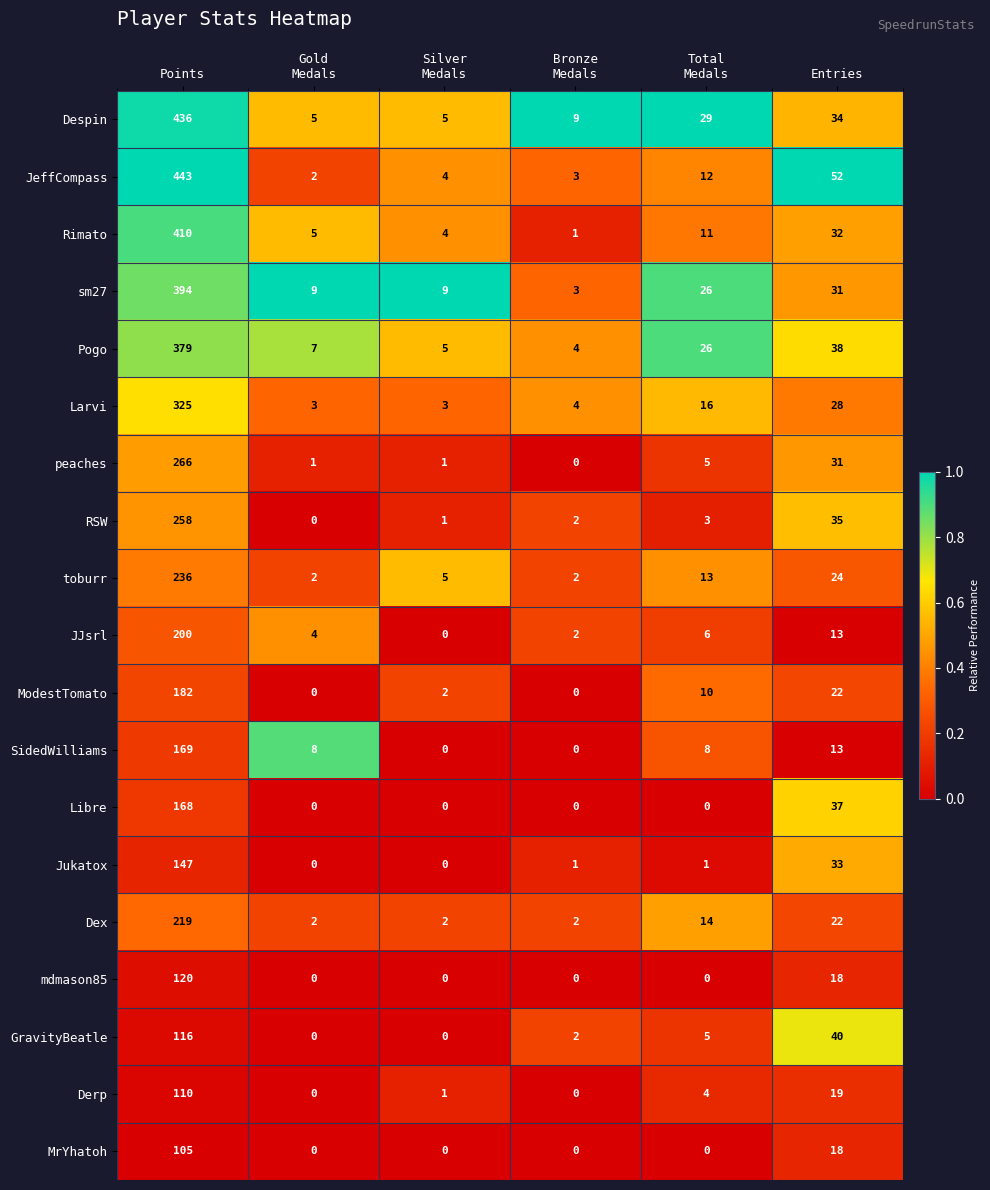

Which label corresponds to the largest value in the chart?

Points